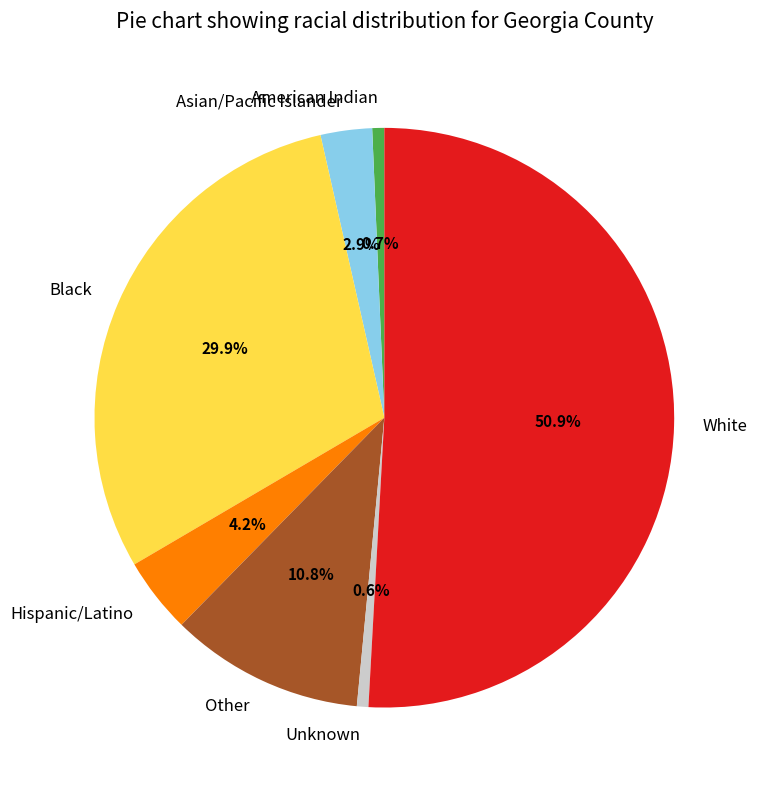

What percentage do Asian/Pacific Islander and Hispanic/Latino together represent?

7.1%